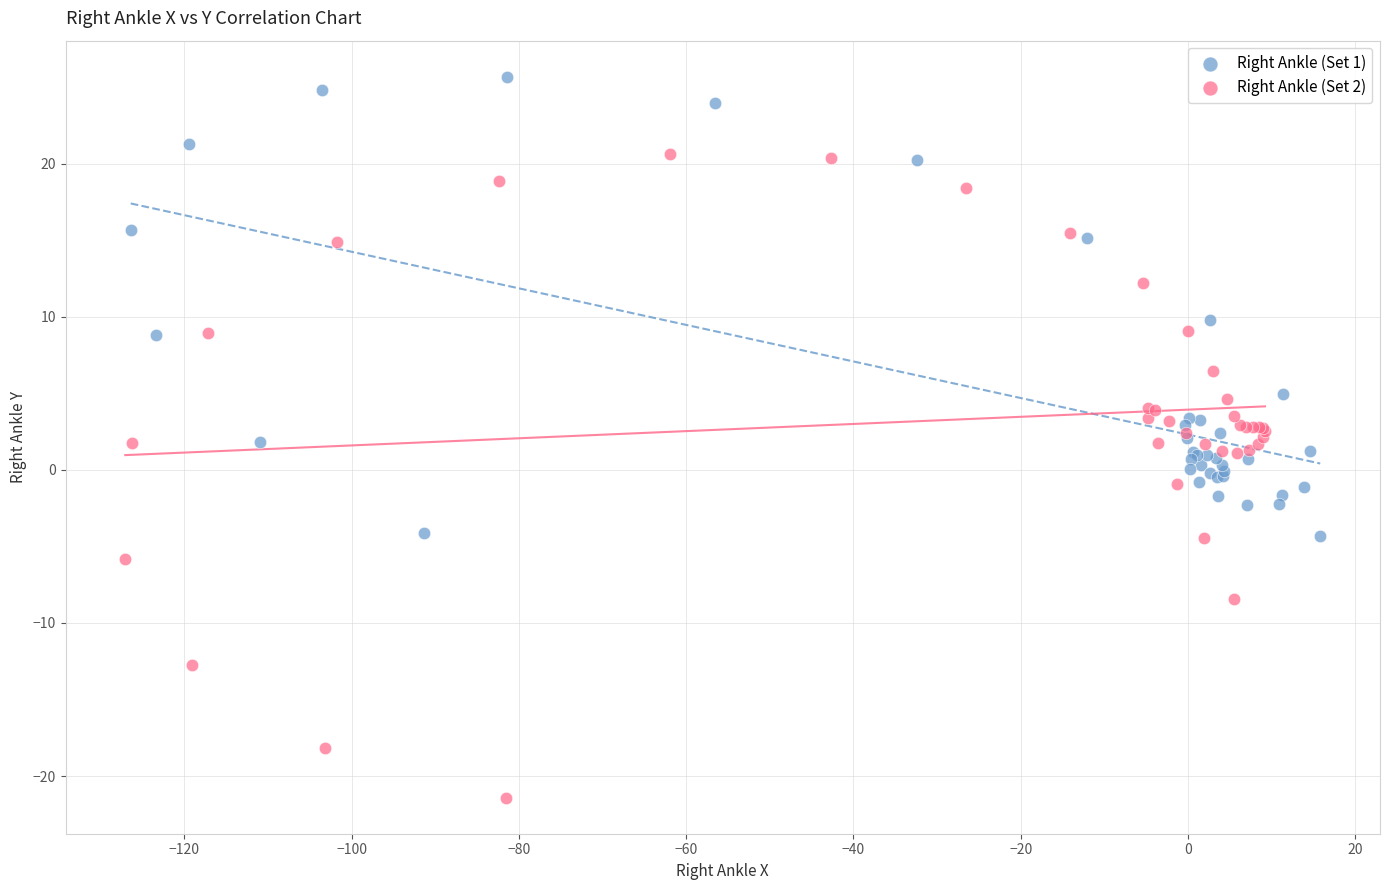

Which series reaches the maximum Y coordinate?

Right Ankle (Set 1)